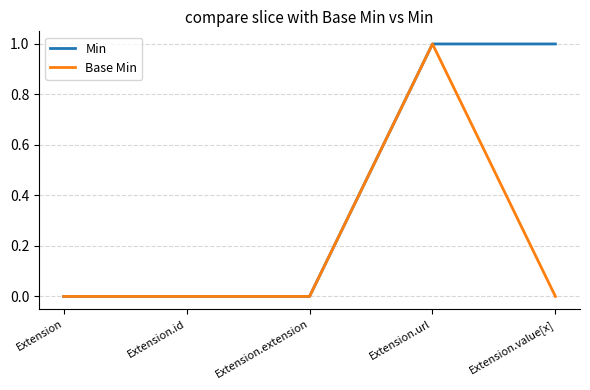

What is the sum of all Min values?

2